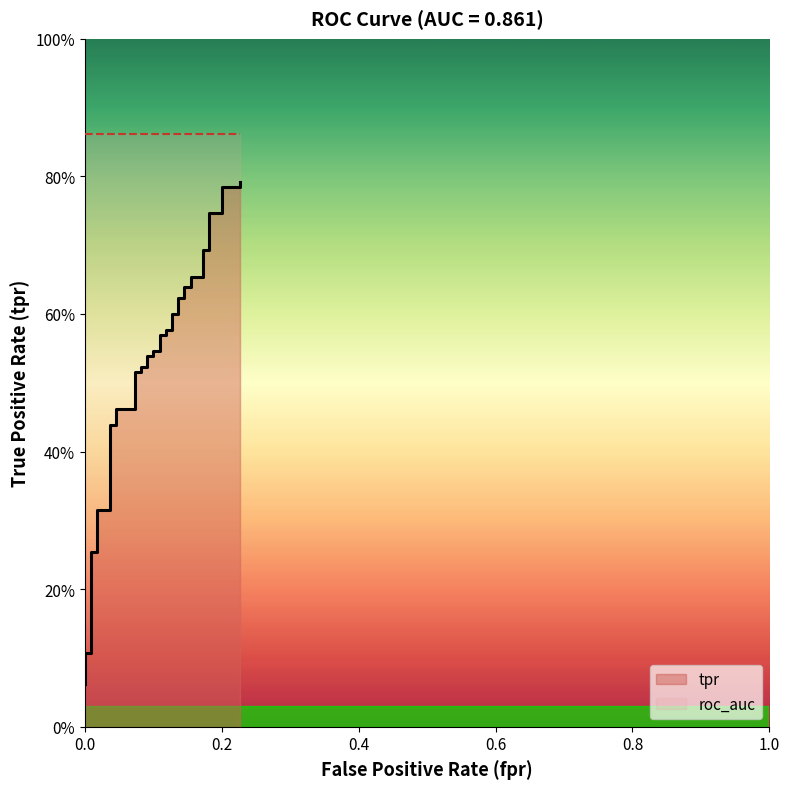

What is the difference between the maximum and minimum values?

0.7